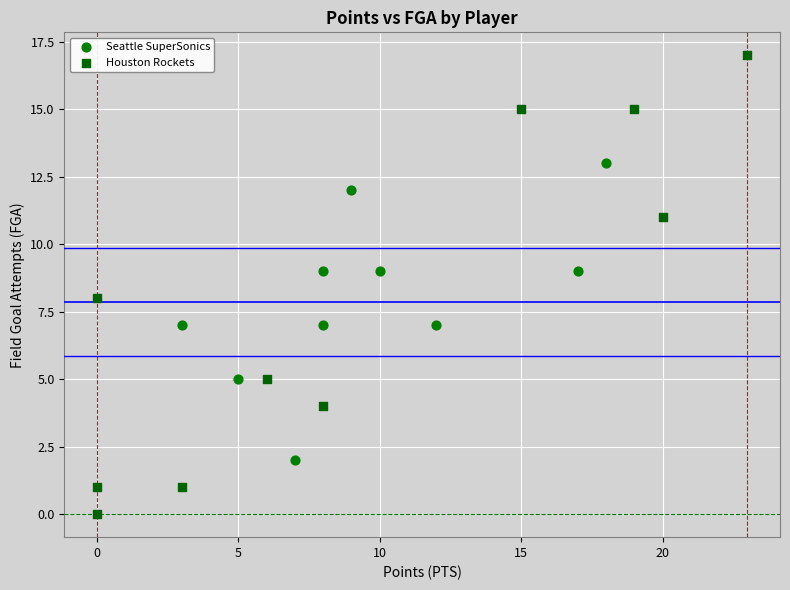

Which series has the largest Y range (max minus min)?

Houston Rockets